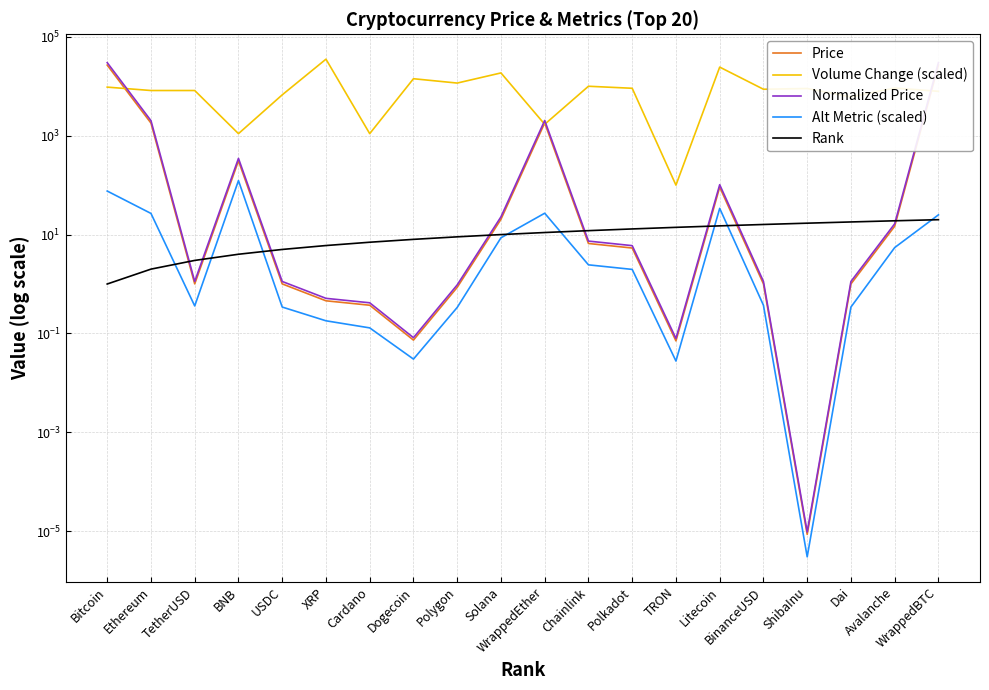

What is the label of the 16th point from the left?

BinanceUSD